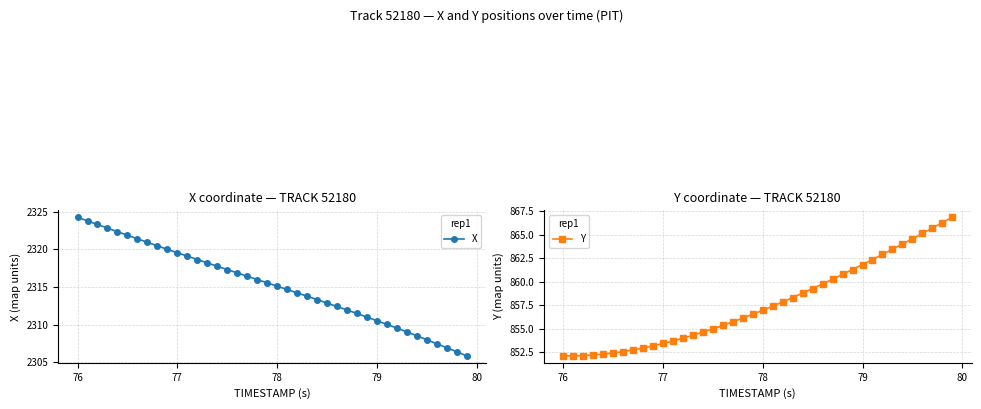

At which category is the sum across all series the highest?

76